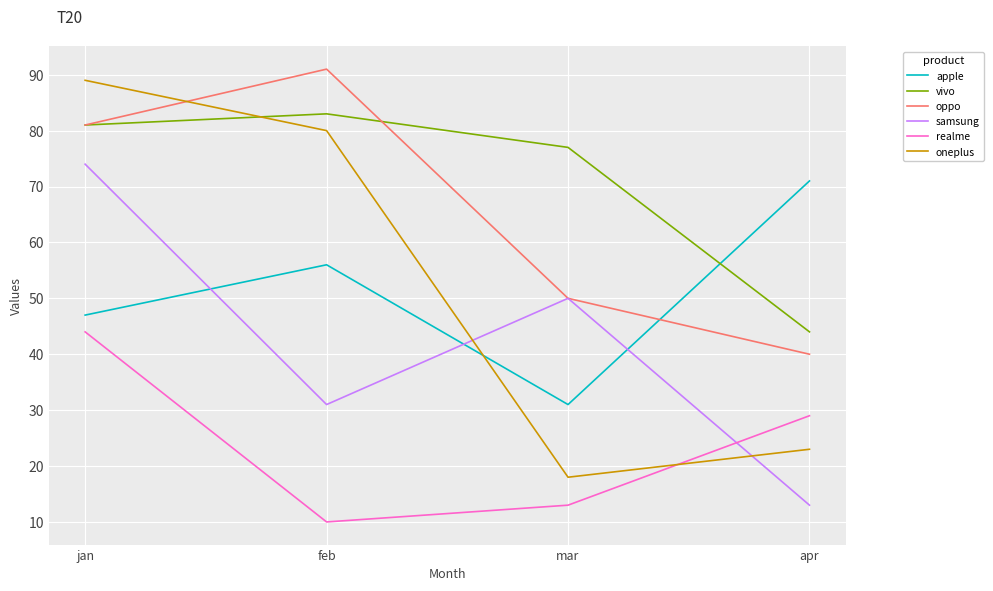

What is the difference between the maximum and minimum values in the samsung series?

61